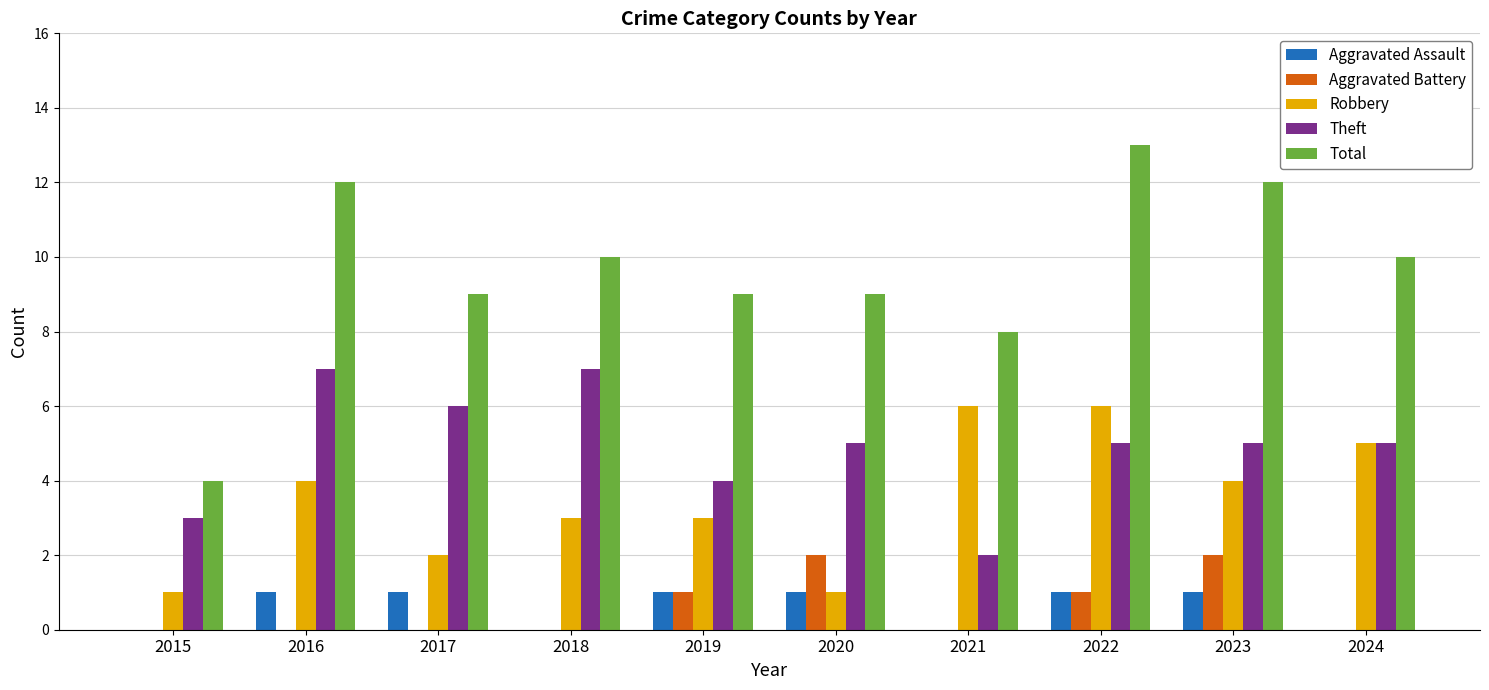

What is the approximate value of Total at 2022?

13